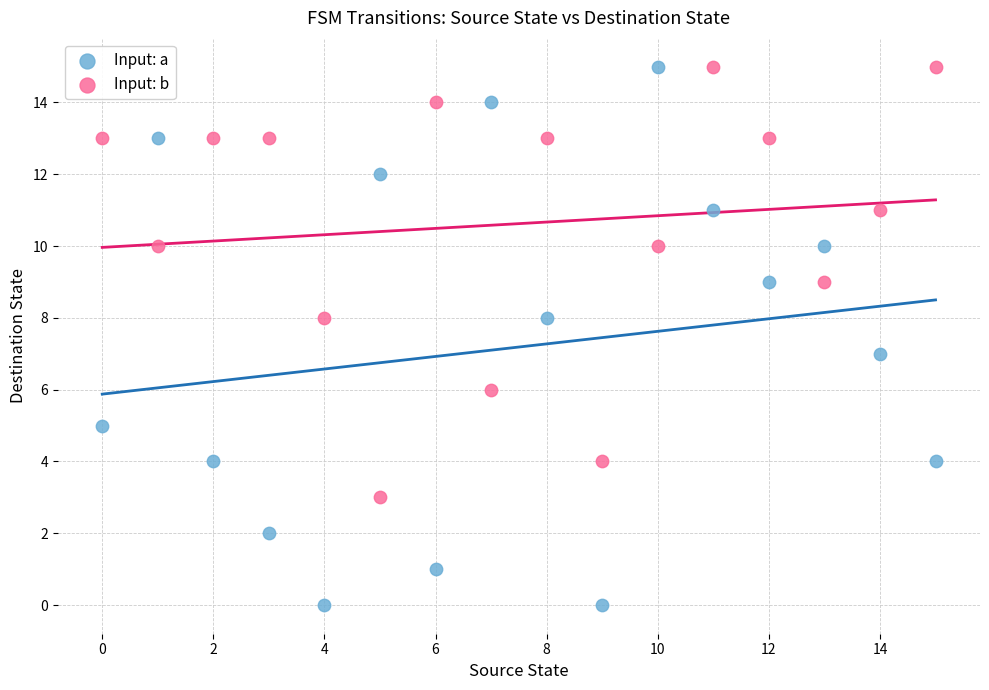

Which series reaches the minimum Y coordinate?

Input: a